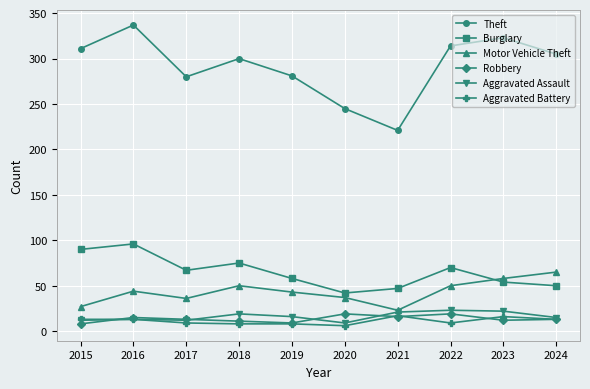

What is the spread (max minus min) of values at 2020?

239